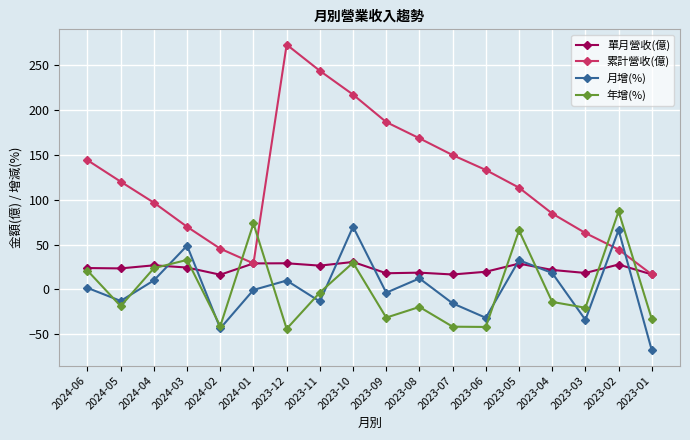

What is the sum of all 月增(%) values?

47.3